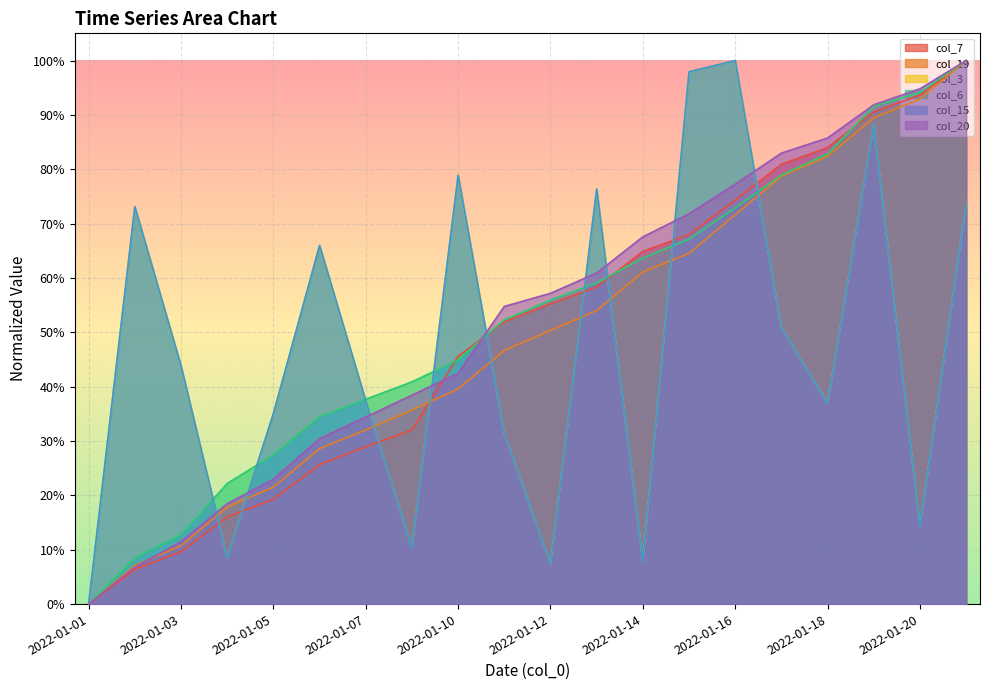

At which category is the sum across all series the highest?

2022-01-21